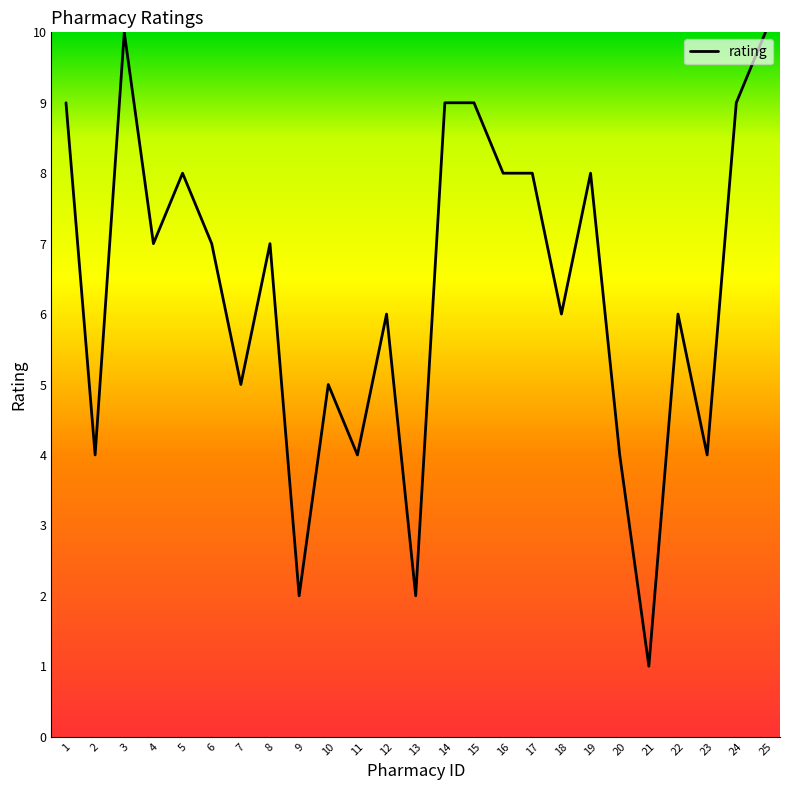

Reading right to left, extract all data points from this chart.

25=10	24=9	23=4	22=6	21=1	20=4	19=8	18=6	17=8	16=8	15=9	14=9	13=2	12=6	11=4	10=5	9=2	8=7	7=5	6=7	5=8	4=7	3=10	2=4	1=9